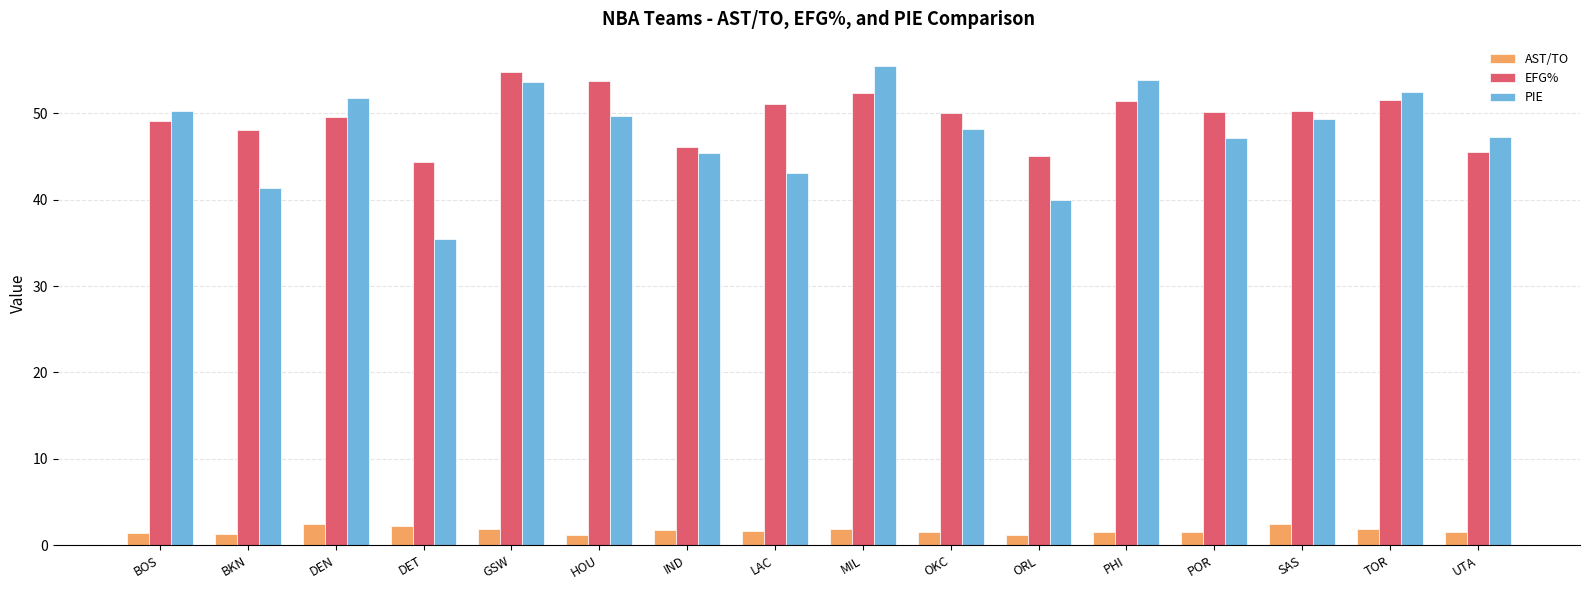

What is the average value of the AST/TO series?

1.7